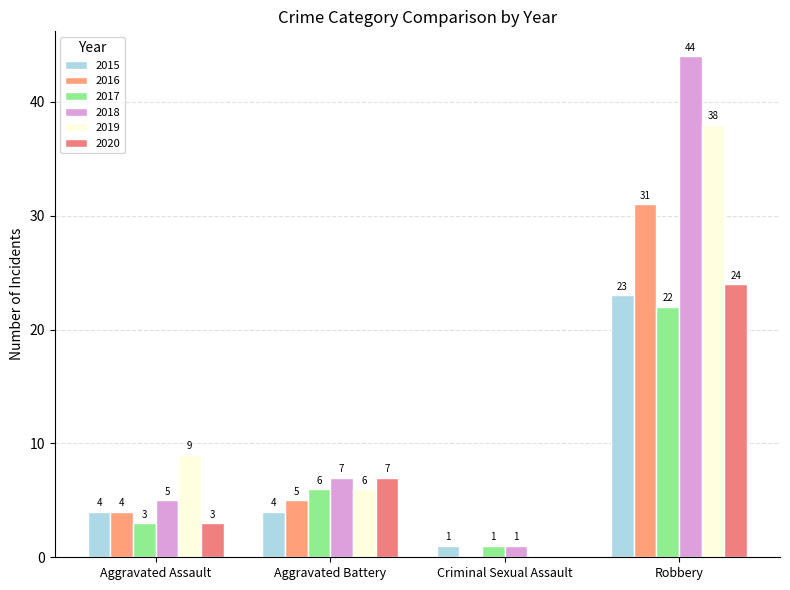

How many positive values does the 2016 series have?

3